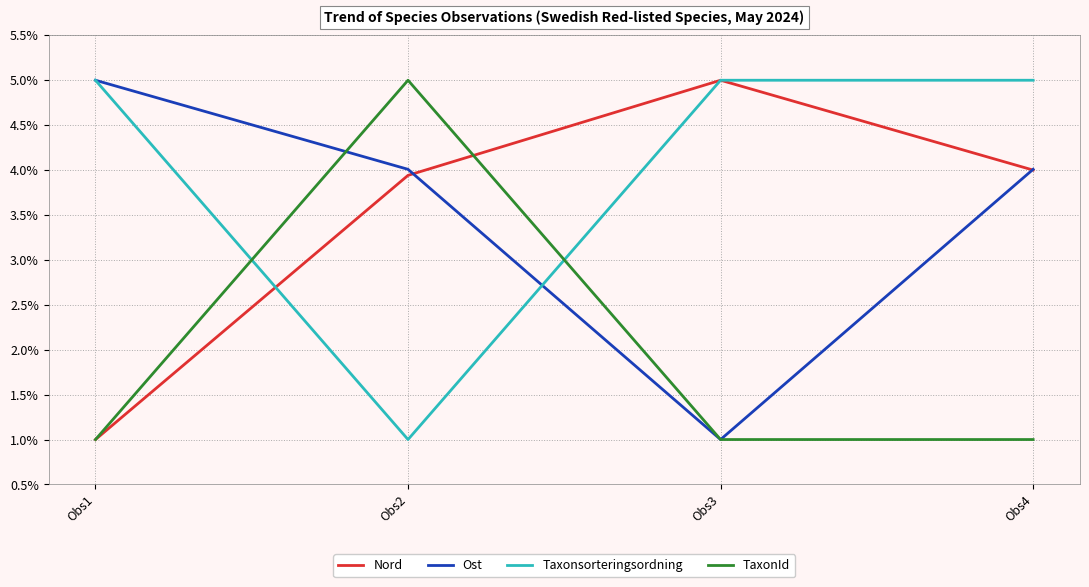

The value of TaxonId at Obs4 is 1.0. True or false?

True